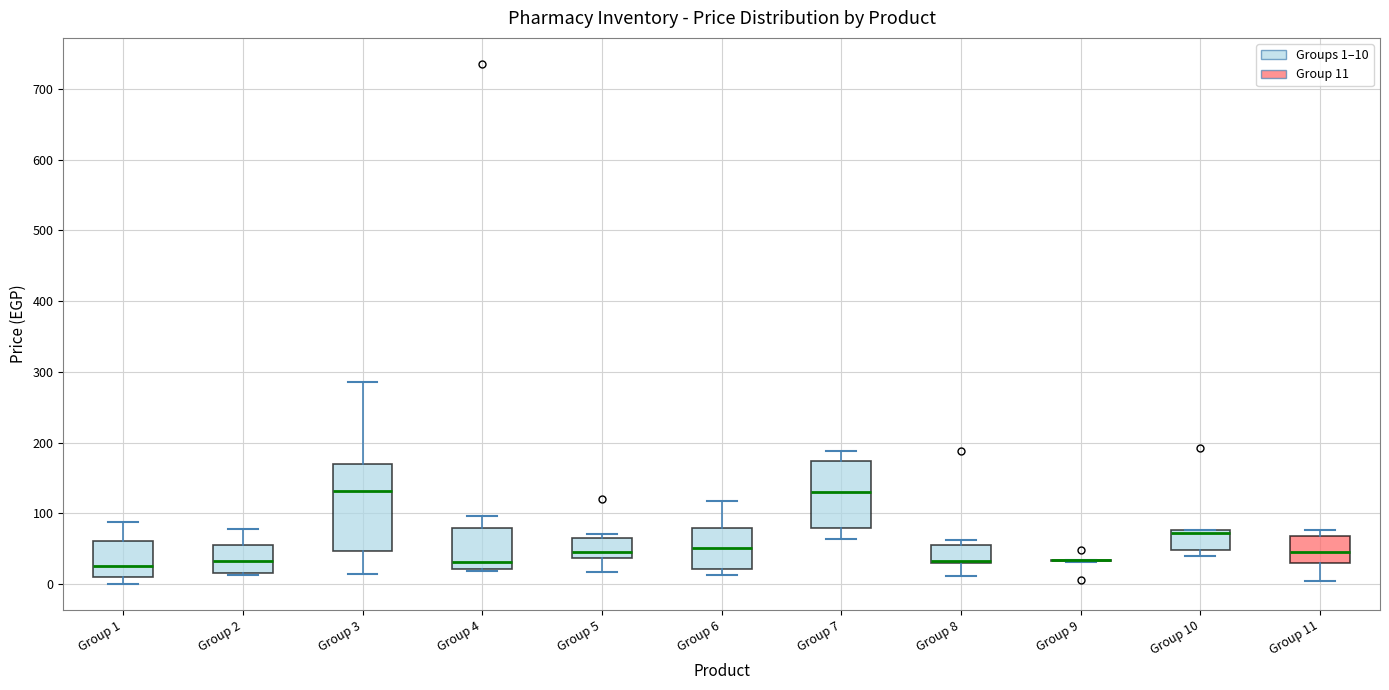

Where does the upper whisker of the box for Group 1 end on the y-axis? The values are not printed on the chart, so give them approximately, as read against the axis.

90